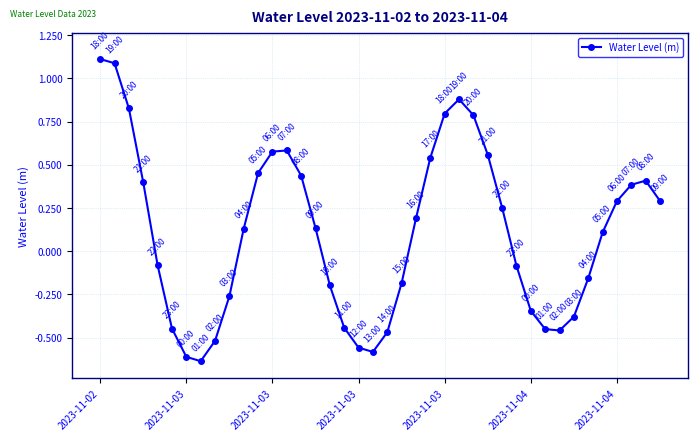

True or false: there are more than 2 points higher than both neighbors.

True